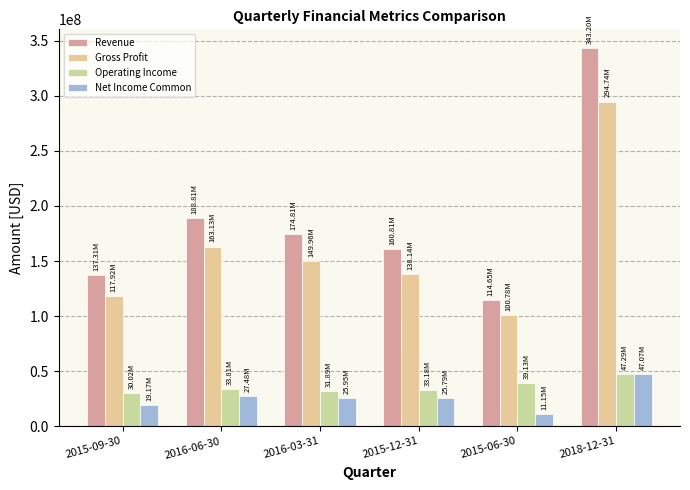

What is the difference between the maximum and minimum values in the Gross Profit series?

193953000